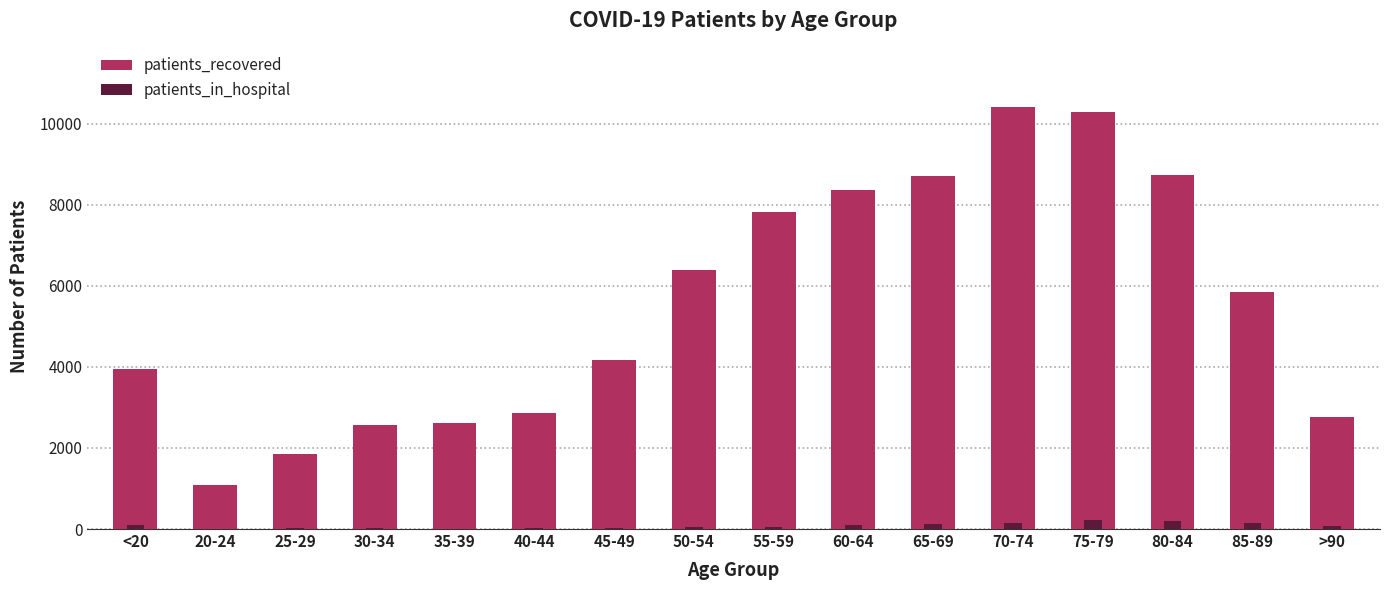

How many data points in patients_recovered are above 5857?

7